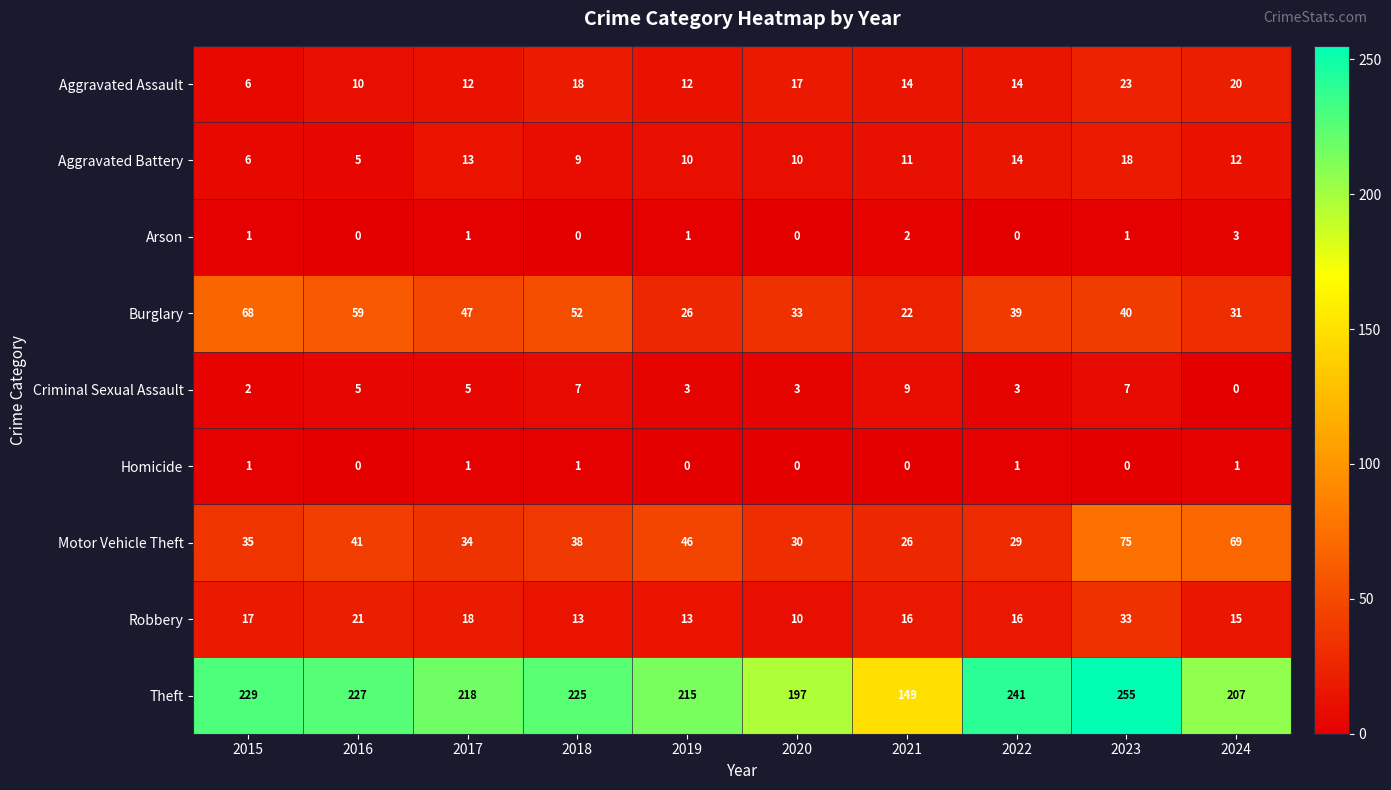

At which category is the sum across all series the highest?

2023